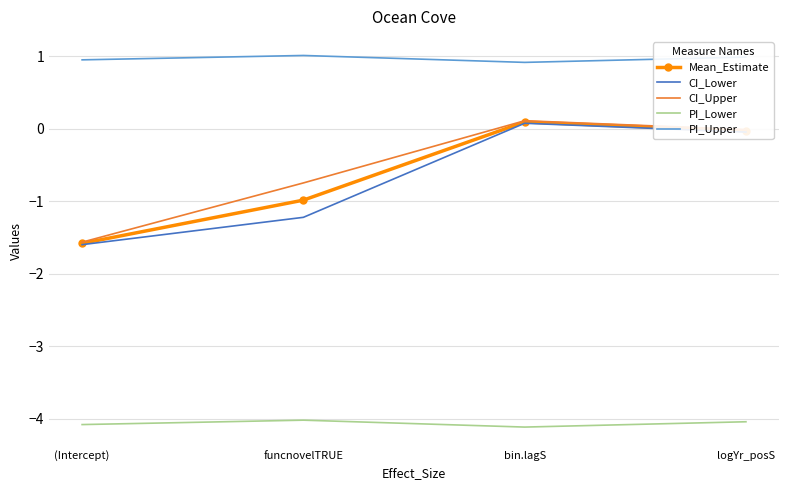

The value of PI_Upper at (Intercept) is 1.0. True or false?

True